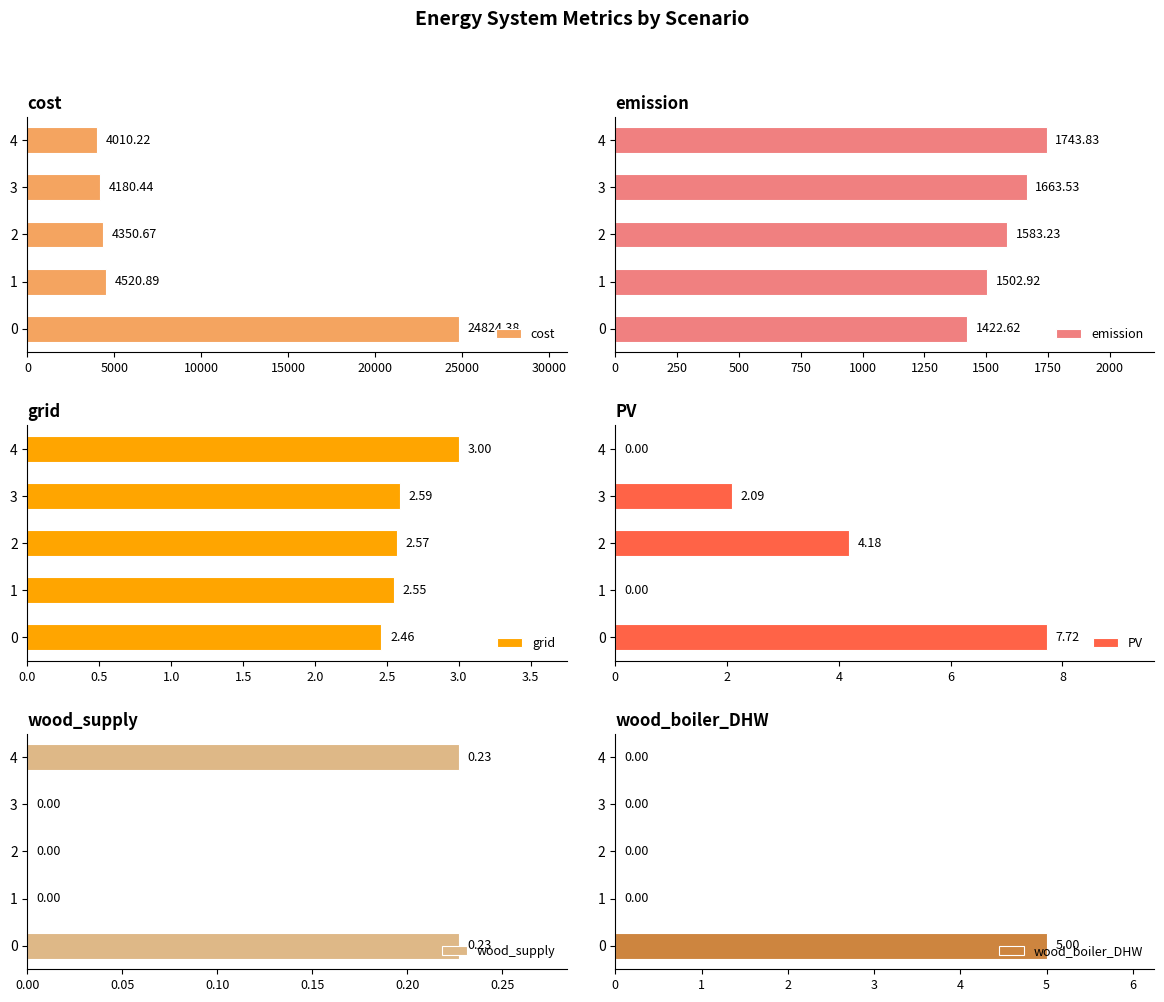

Rank the categories by cost value from lowest to highest.

4, 3, 2, 1, 0